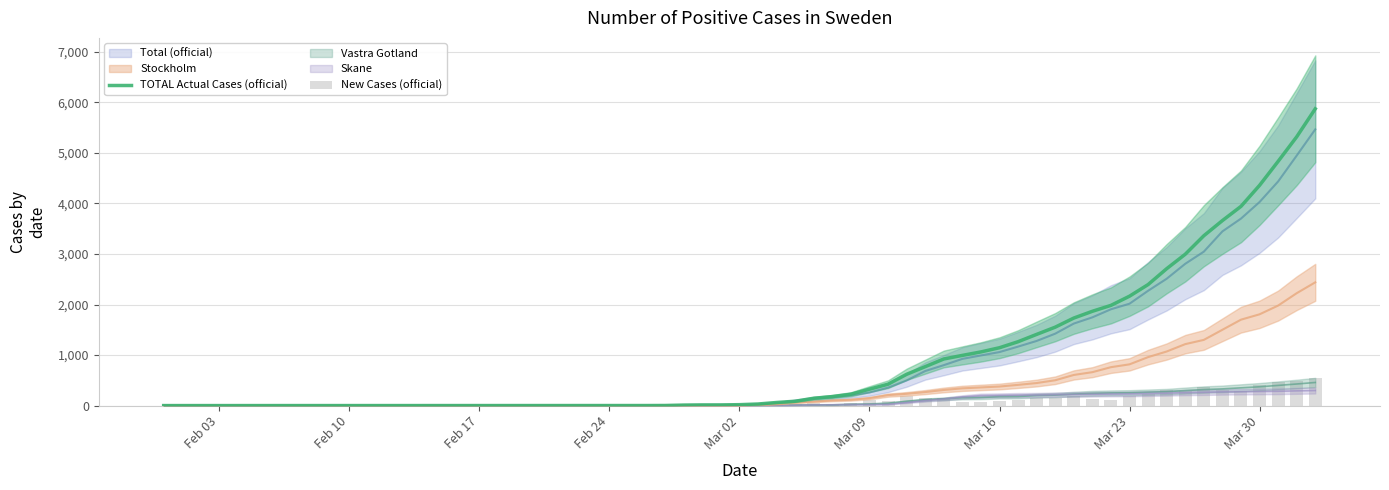

At which category does the chart reach its minimum across all series?

Feb 03